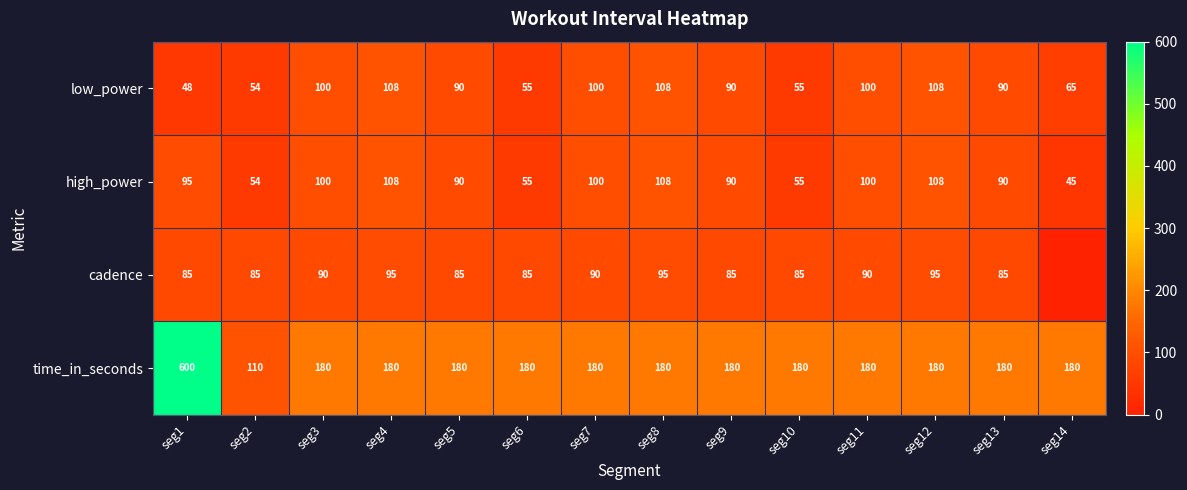

Count the number of categories in the chart.

14